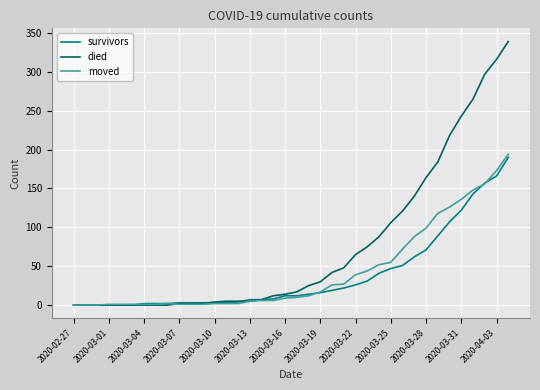

Which series has the largest total across all categories?

died